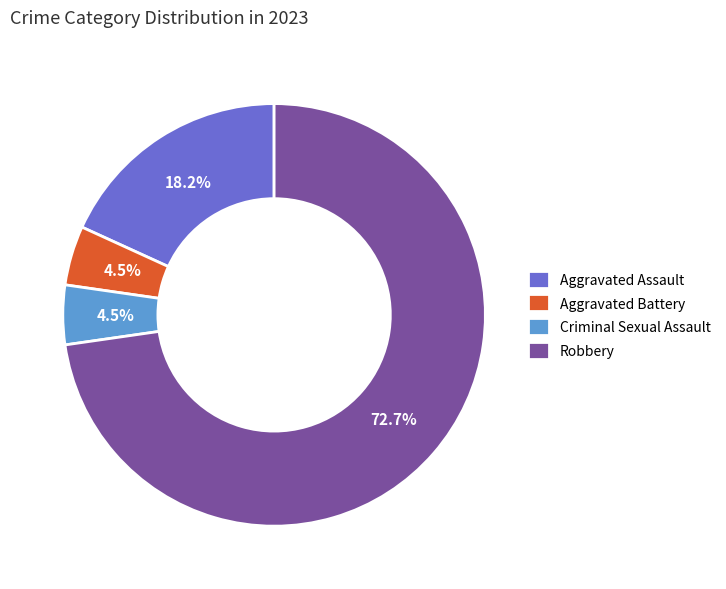

What is the largest slice in the pie chart?

Robbery